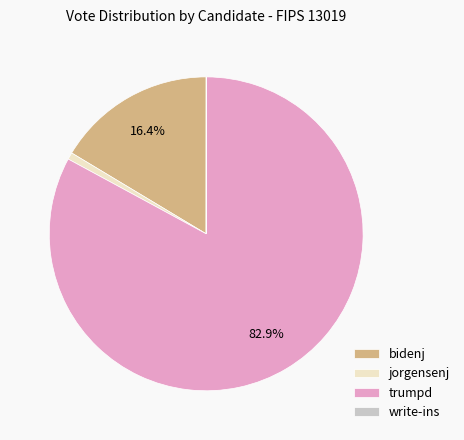

What percentage is NOT represented by trumpd?

17.1%